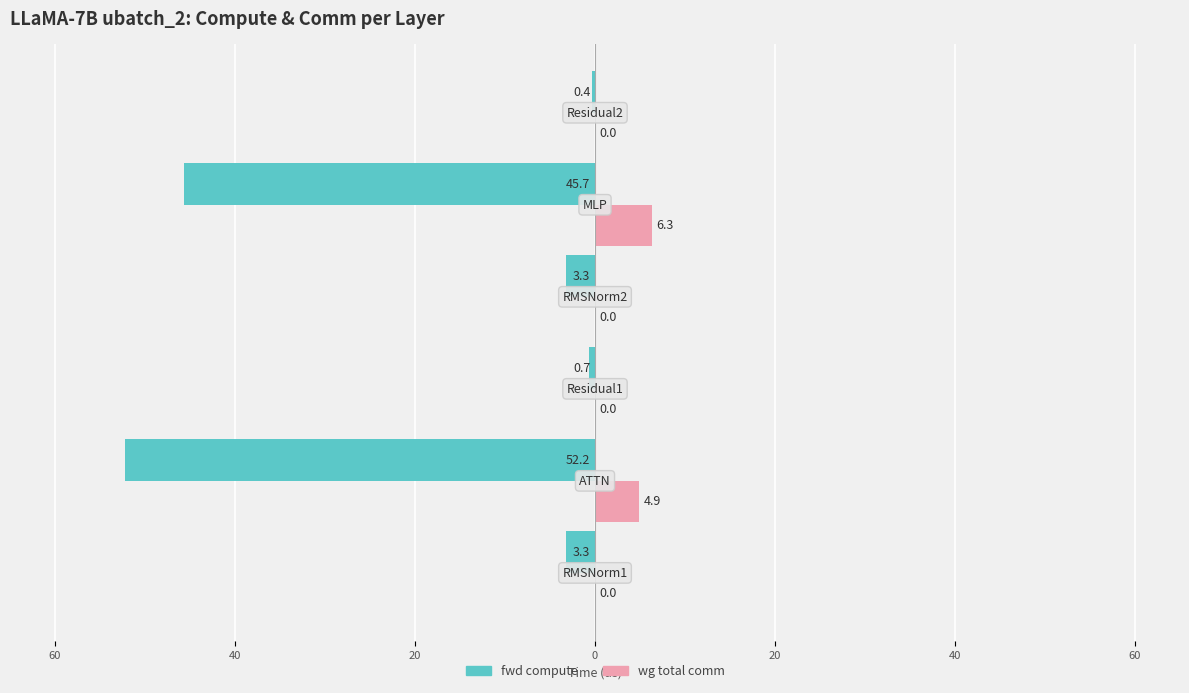

What are all the series names shown in the legend?

fwd compute, wg total comm